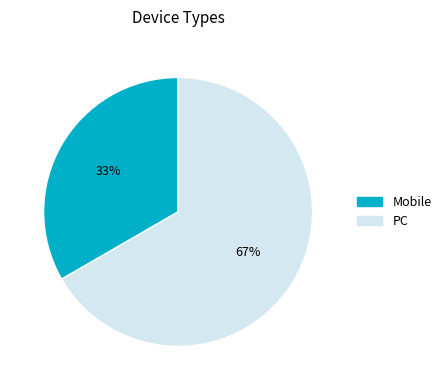

What percentage is the PC slice, to the nearest percent?

67%